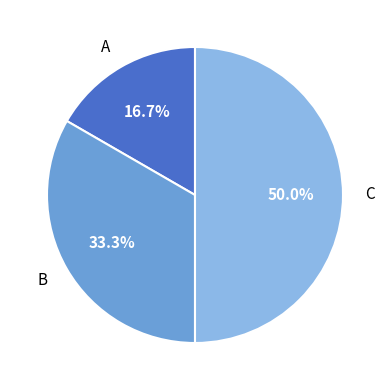

Does B account for over 50% of the chart?

No